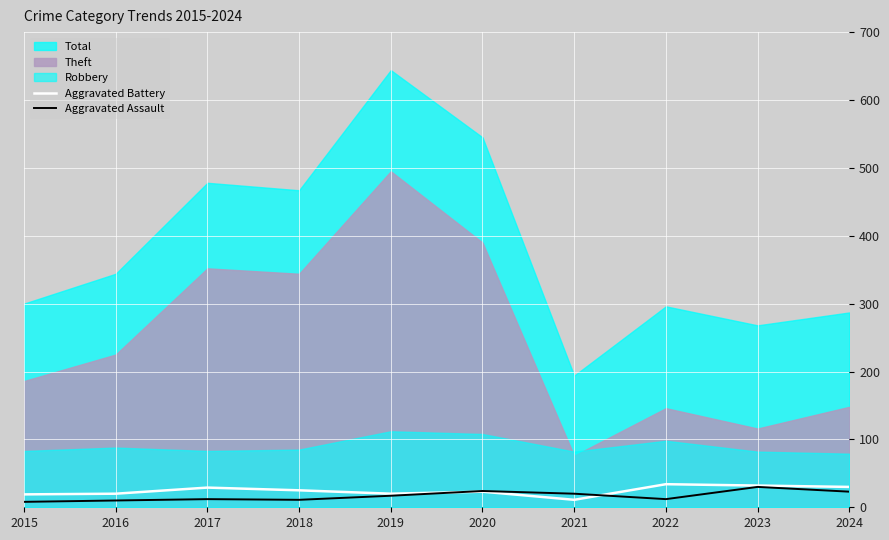

Between which two adjacent categories do Aggravated Battery and Aggravated Assault first intersect?

2019 and 2020